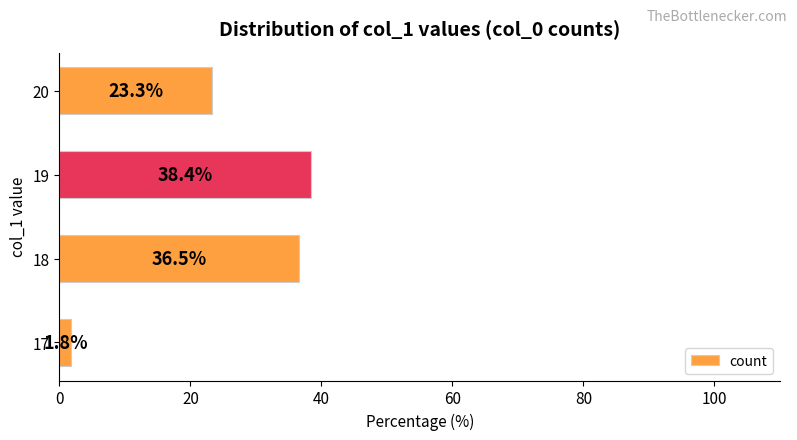

Which category has the highest value across all series?

19